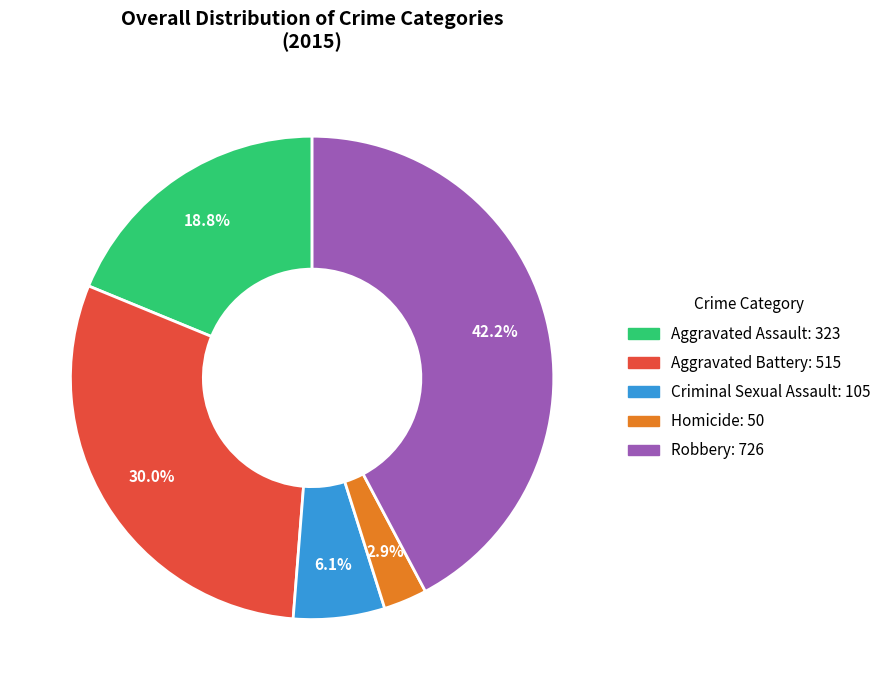

To the nearest percent, what percentage of the pie is Criminal Sexual Assault?

6%